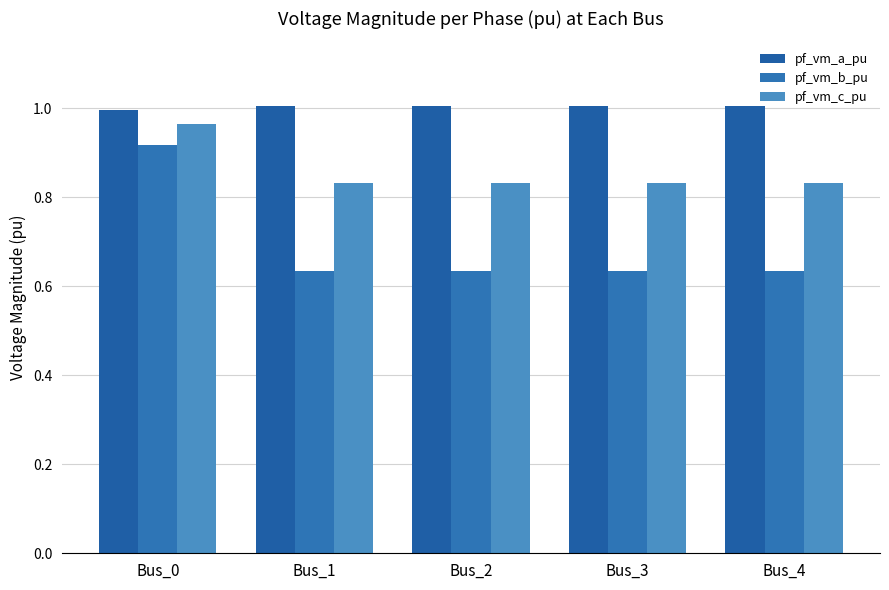

What is the minimum value shown in the chart?

0.6